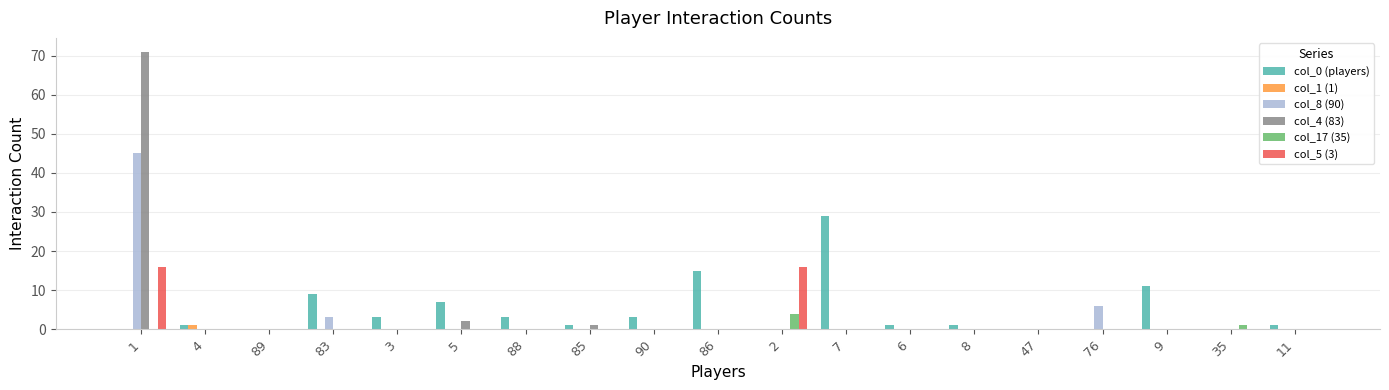

Which series changed the most between 5 and 85?

col_0 (players)